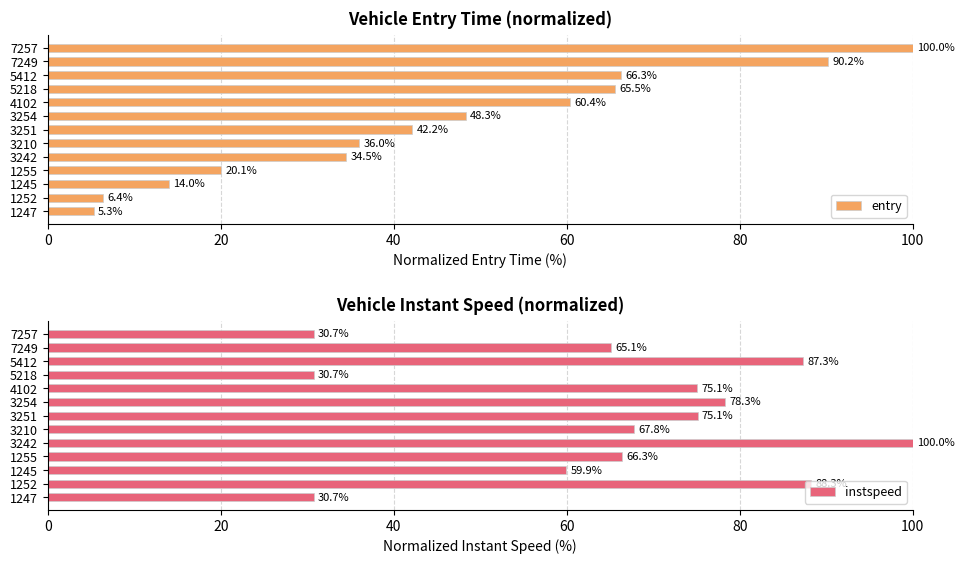

What is the difference between the maximum and minimum values in the entry series?

94.7